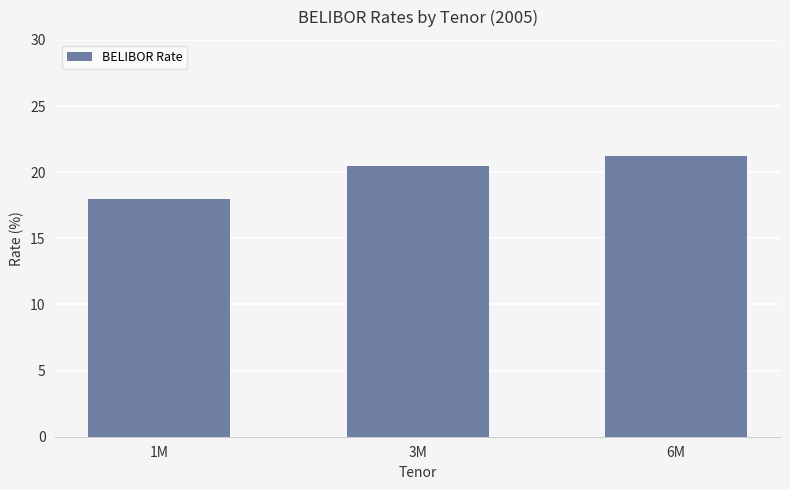

What is the change in value from 1M to 6M?

+3.2